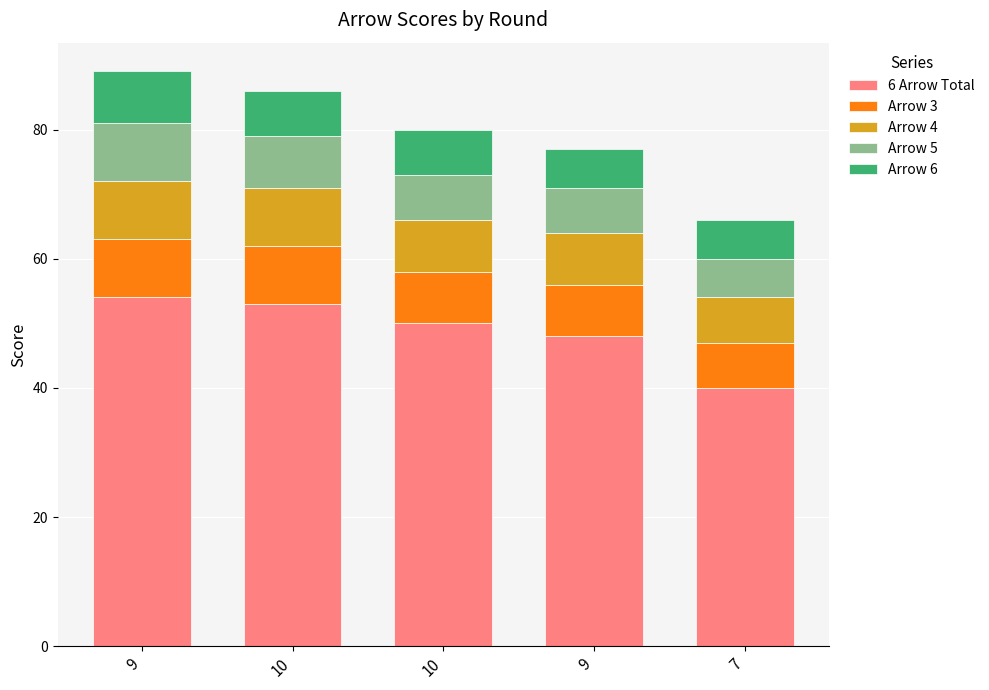

Between 9 and 10, which is larger?

10